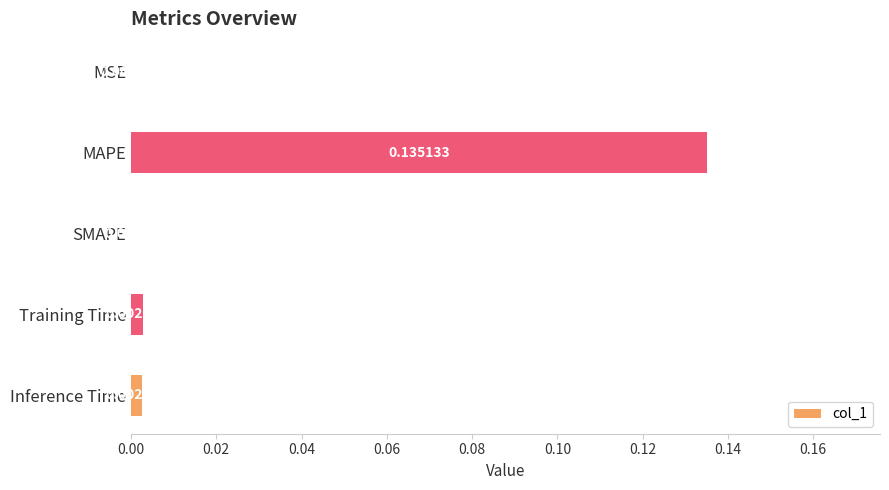

Which has a higher value, Inference Time or Training Time?

Training Time